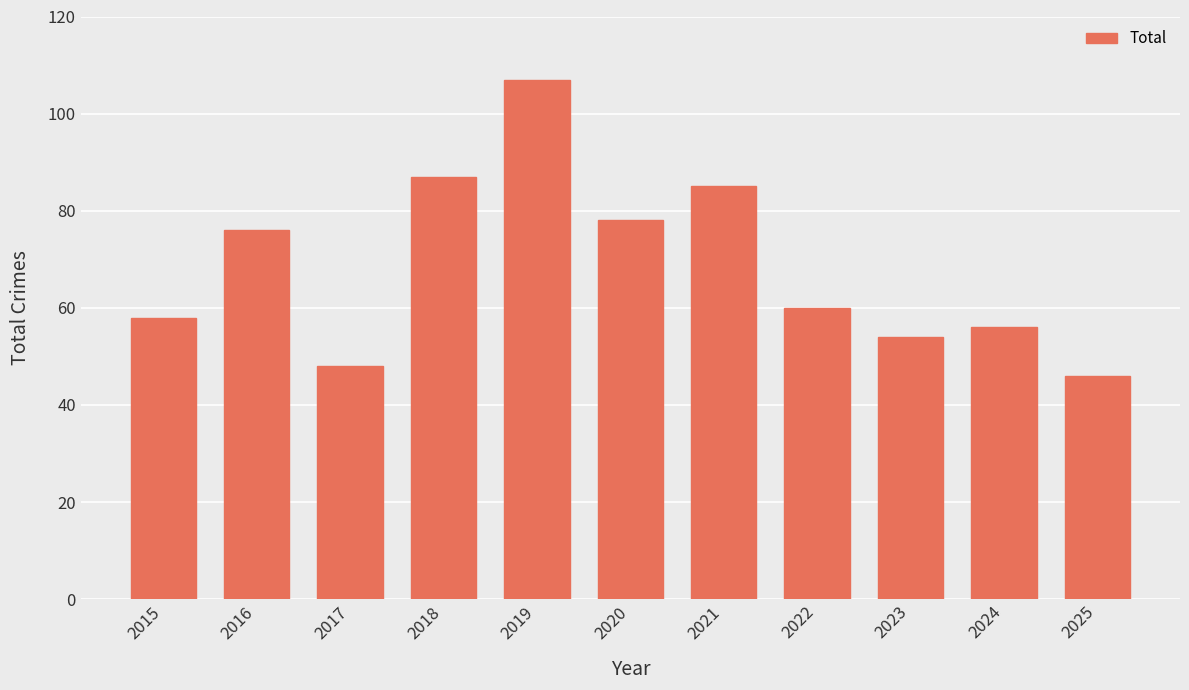

What is the value of the 3rd bar from the left?

48